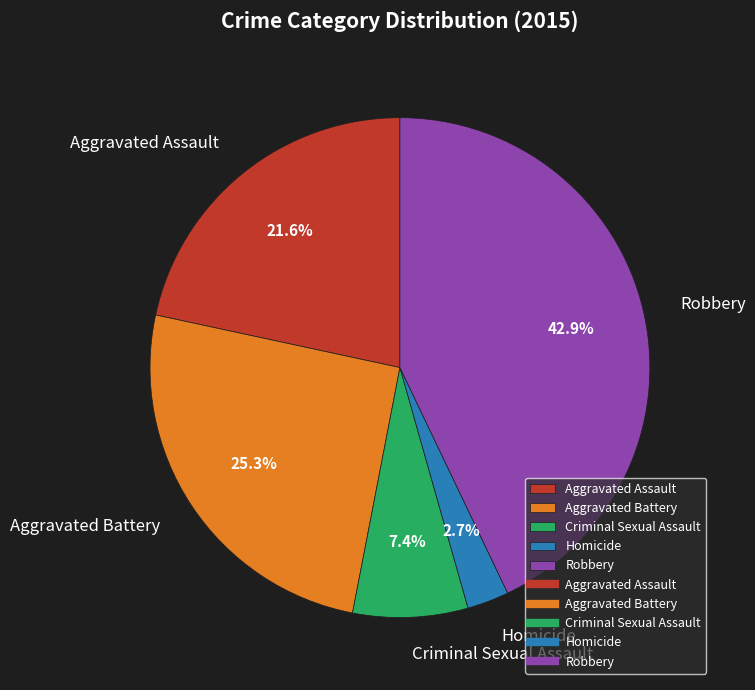

Which has a higher value, Homicide or Aggravated Battery?

Aggravated Battery